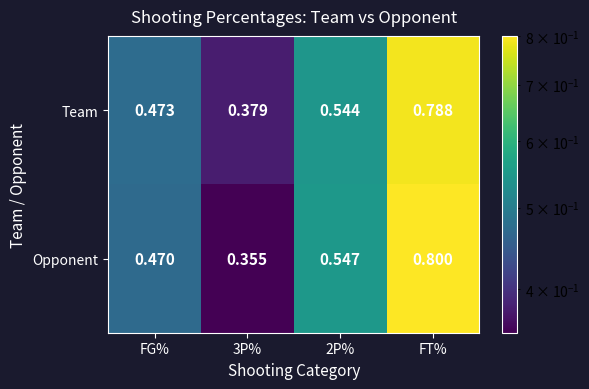

At which label does Team reach its peak?

FT%